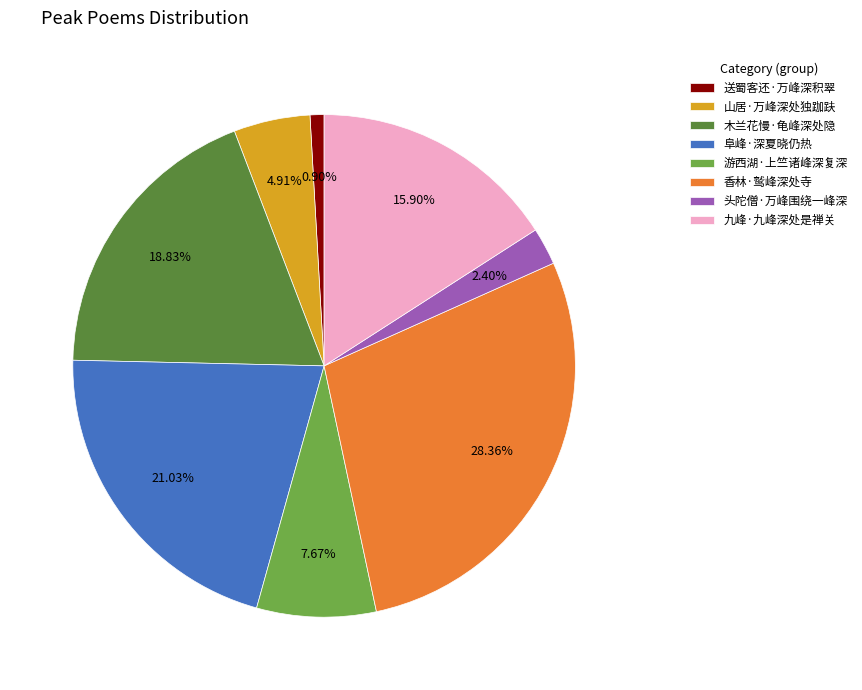

True or false: 九峰·九峰深处是禅关 accounts for 23% of the total.

False